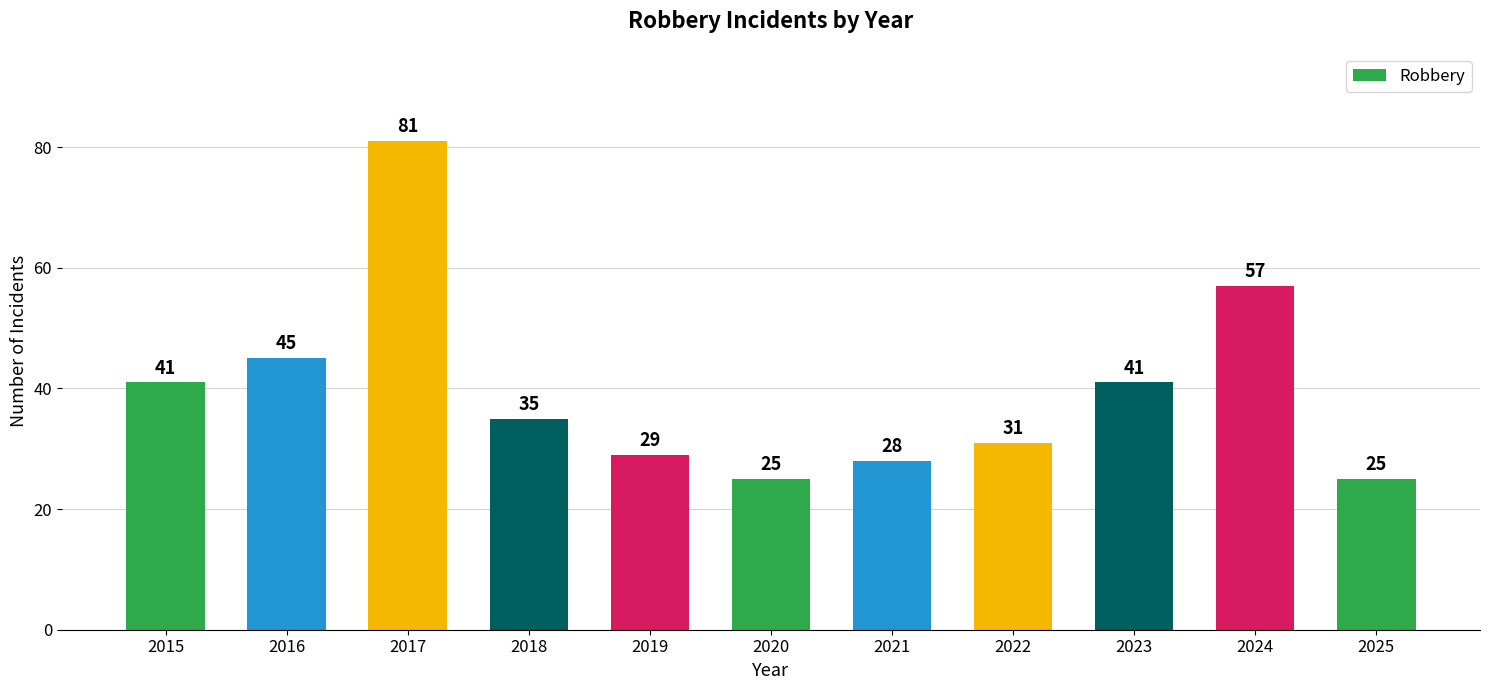

What is the change in value from 2022 to 2024?

+26